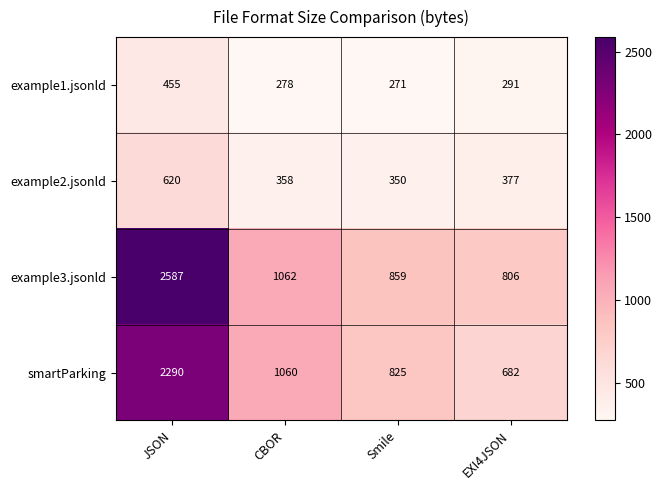

Reading left to right, transcribe all the data shown in this chart.

example1.jsonld: JSON=455	CBOR=278	Smile=271	EXI4JSON=291
example2.jsonld: JSON=620	CBOR=358	Smile=350	EXI4JSON=377
example3.jsonld: JSON=2587	CBOR=1062	Smile=859	EXI4JSON=806
smartParking: JSON=2290	CBOR=1060	Smile=825	EXI4JSON=682